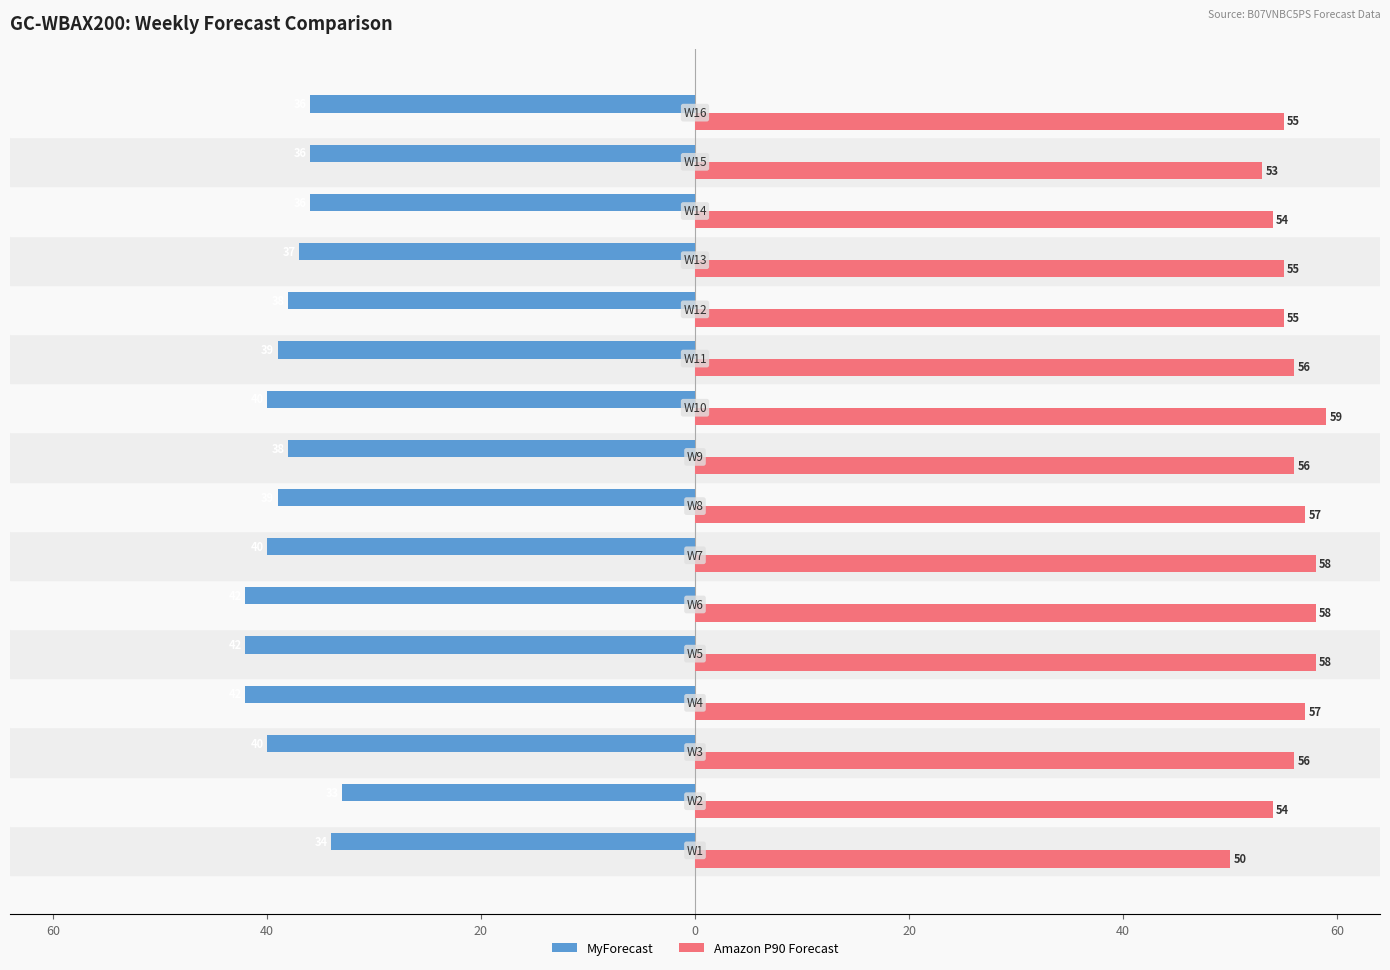

What are all the series names shown in the legend?

MyForecast, Amazon P90 Forecast